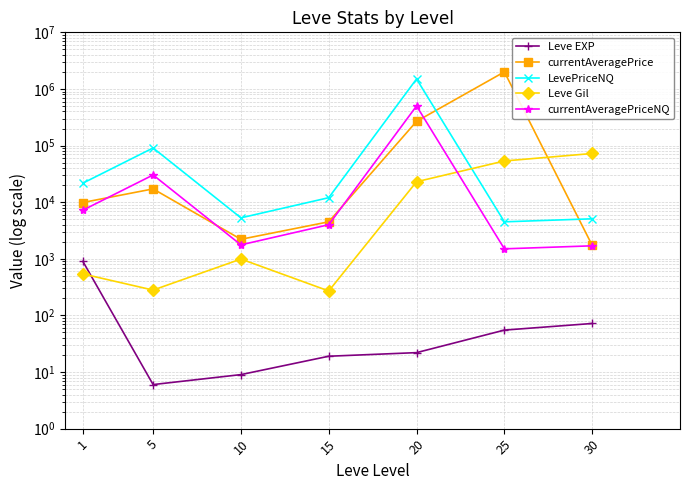

Reading left to right, what are all the values shown in this chart?

Leve EXP: 900	6	9	19	22	55	72
currentAveragePrice: 9862	17167	2210	4500	267718	2002080	1728
LevePriceNQ: 21671	90721	5286	12000	1501425	4497	5084
Leve Gil: 540	280	990	270	22960	53430	72430
currentAveragePriceNQ: 7224	30240	1762	4000	500475	1499	1695